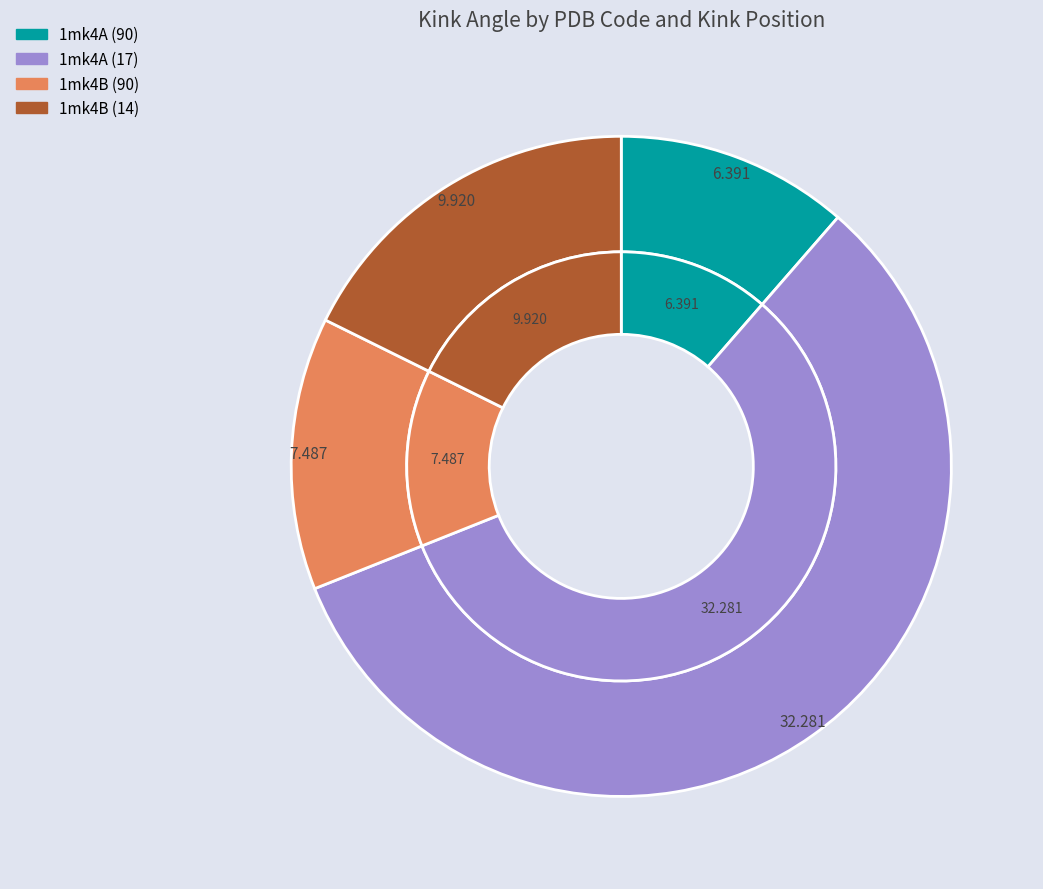

Is the sum of 1mk4B (14) and 1mk4B (90) greater than half?

No